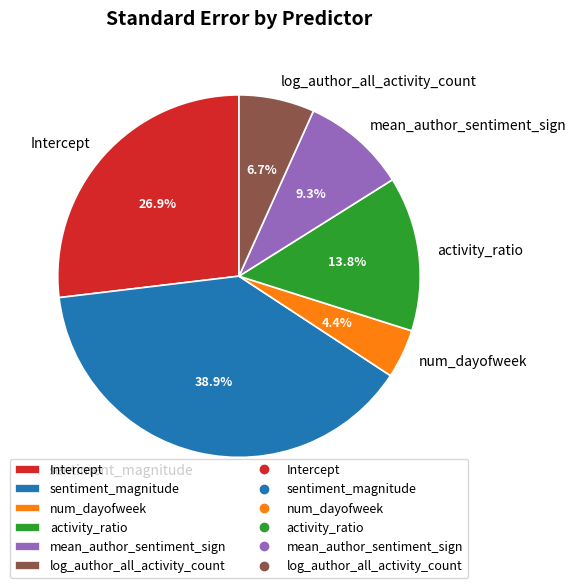

Does any single category account for the majority?

No